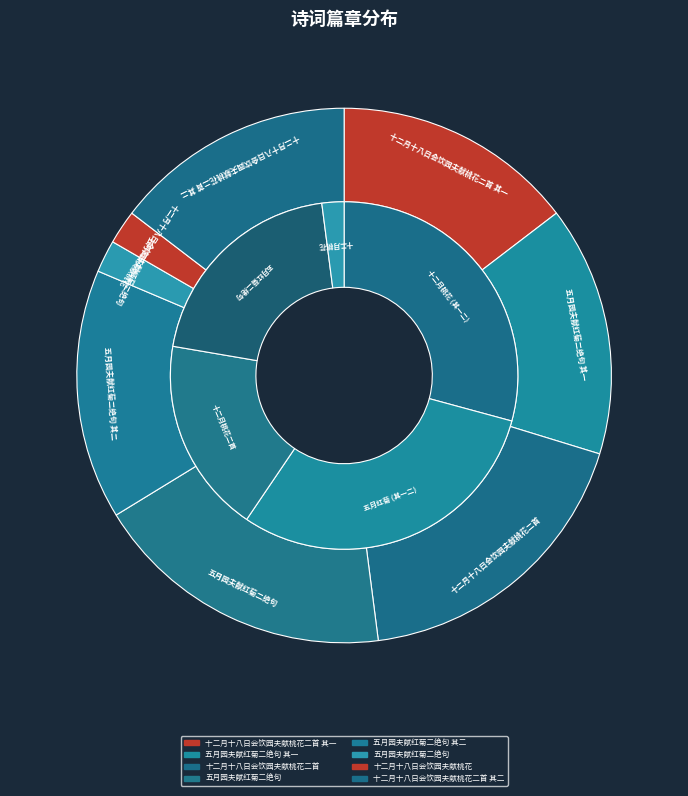

How much of the chart is everything except 十二月十八日会饮园夫献桃花二首?

81.8%